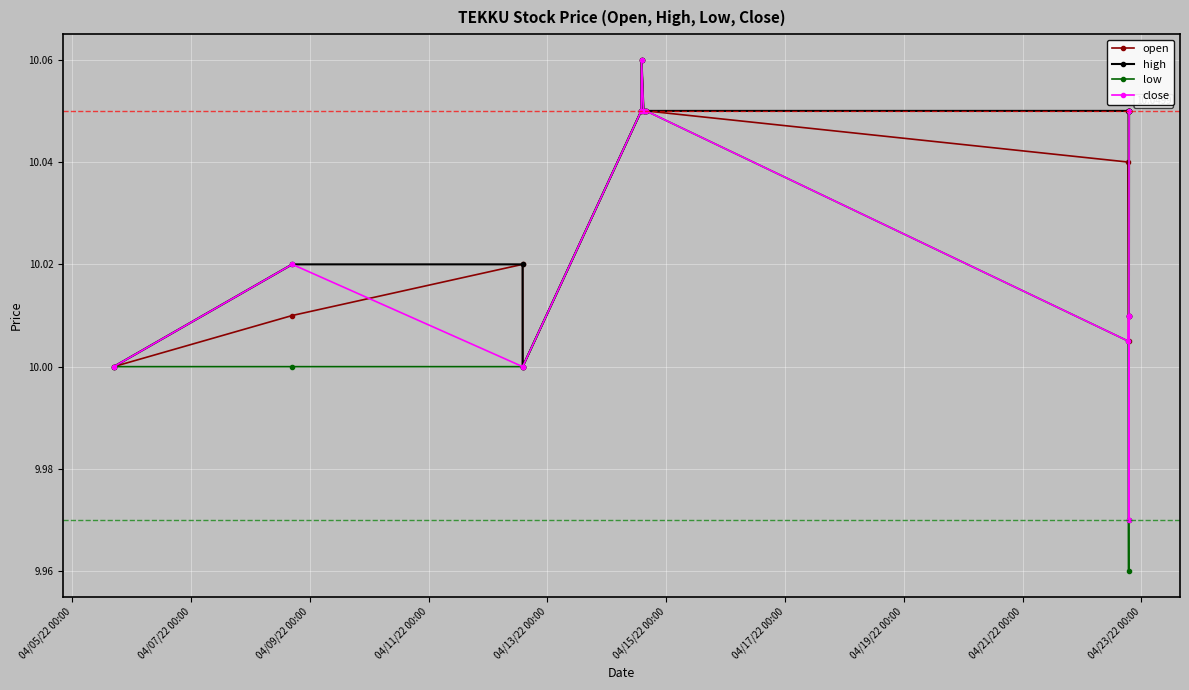

How many categories are shown in the chart?

13